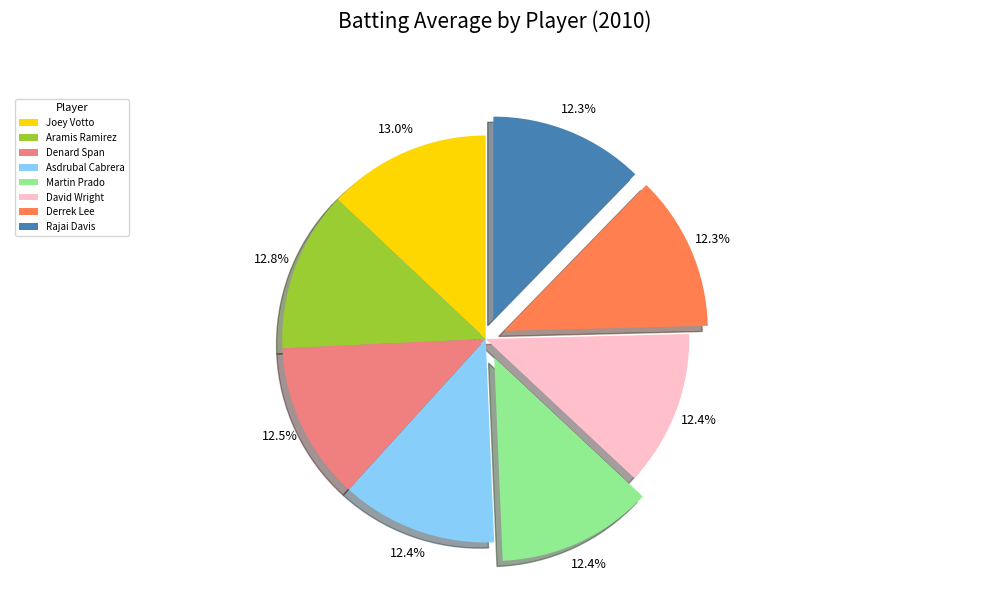

Does Joey Votto represent more than half of the total?

No